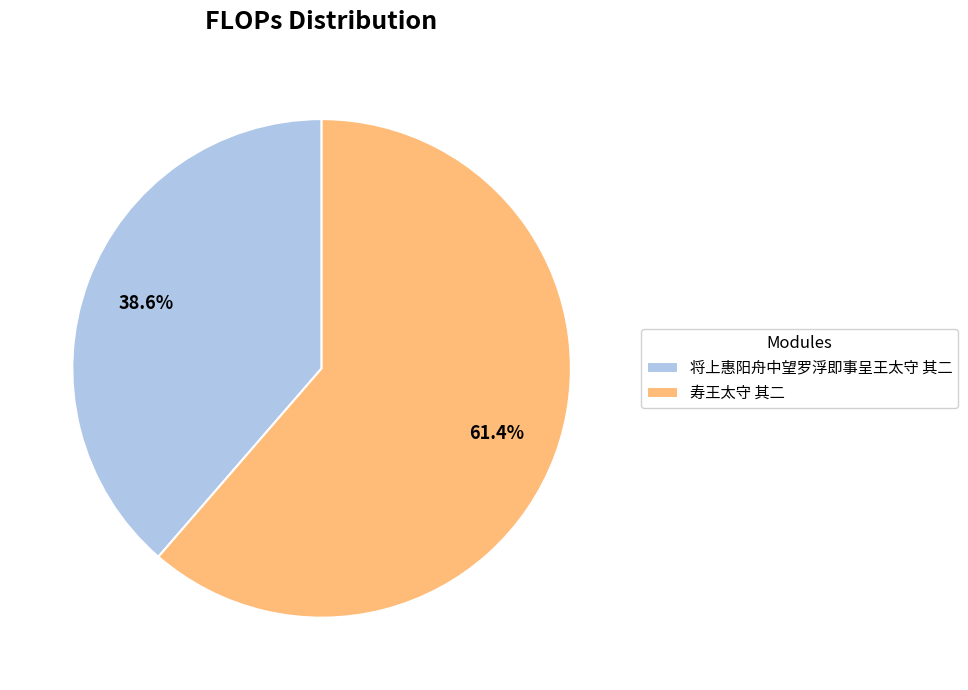

Is there any slice that represents more than half of the pie?

Yes